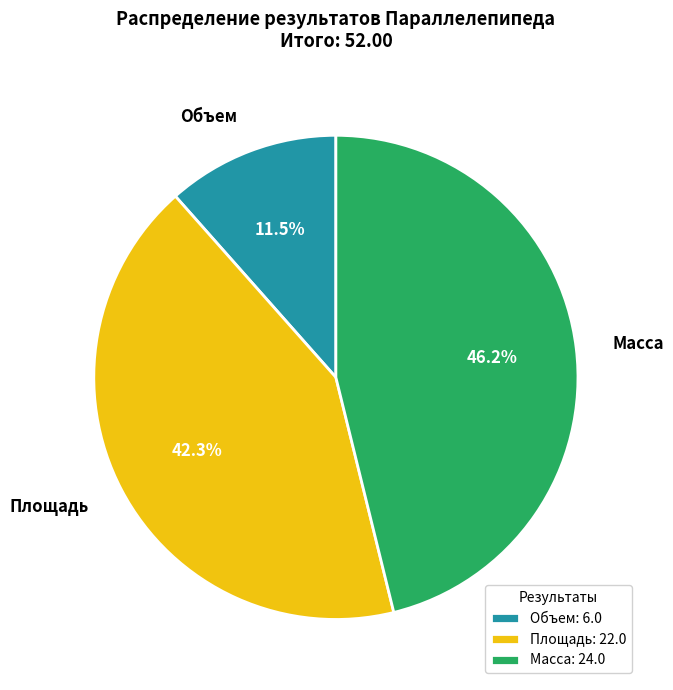

Is there any slice that represents more than half of the pie?

No